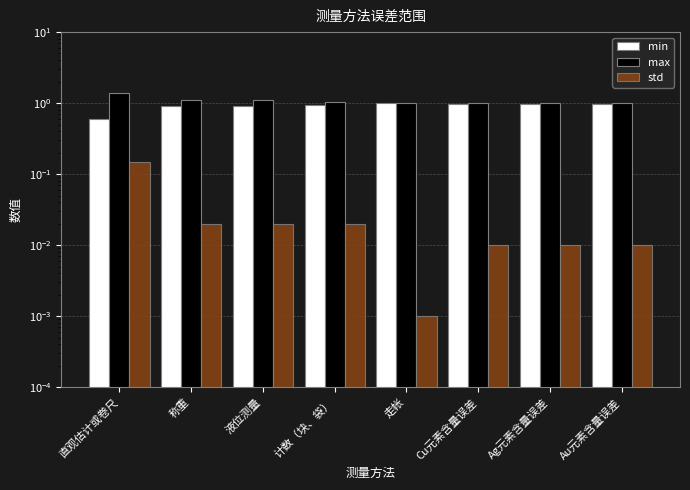

How many distinct data groups are displayed?

3